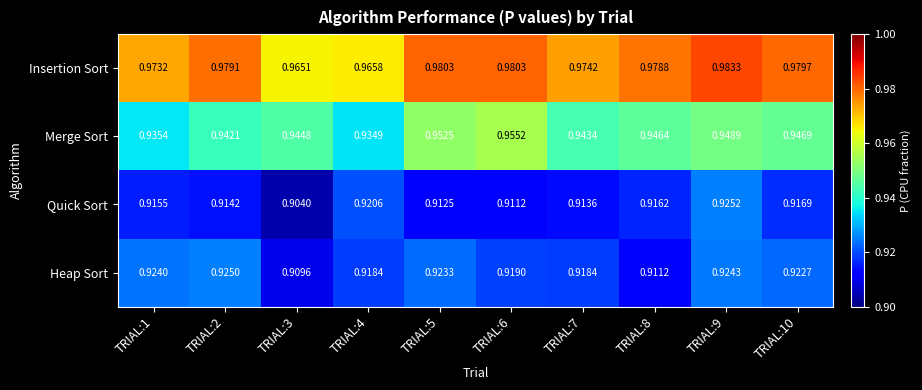

Rank the series at TRIAL:6 from lowest to highest value.

Quick Sort, Heap Sort, Merge Sort, Insertion Sort